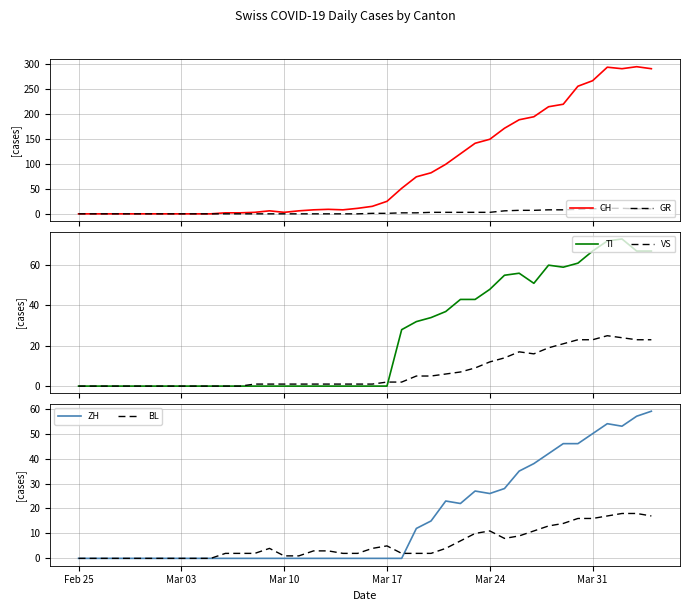

The CH series shows 5 at 19. True or false?

False